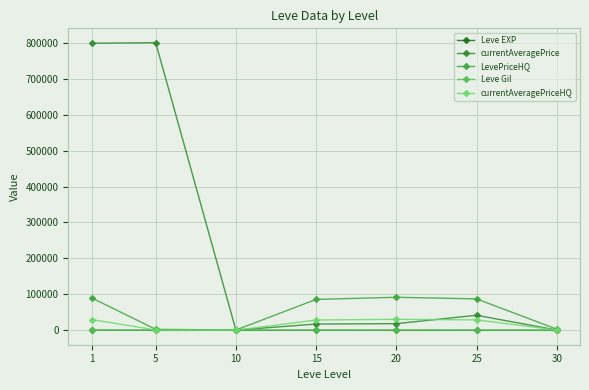

What is the value of the Leve EXP point at the 5th from the left?

16.3